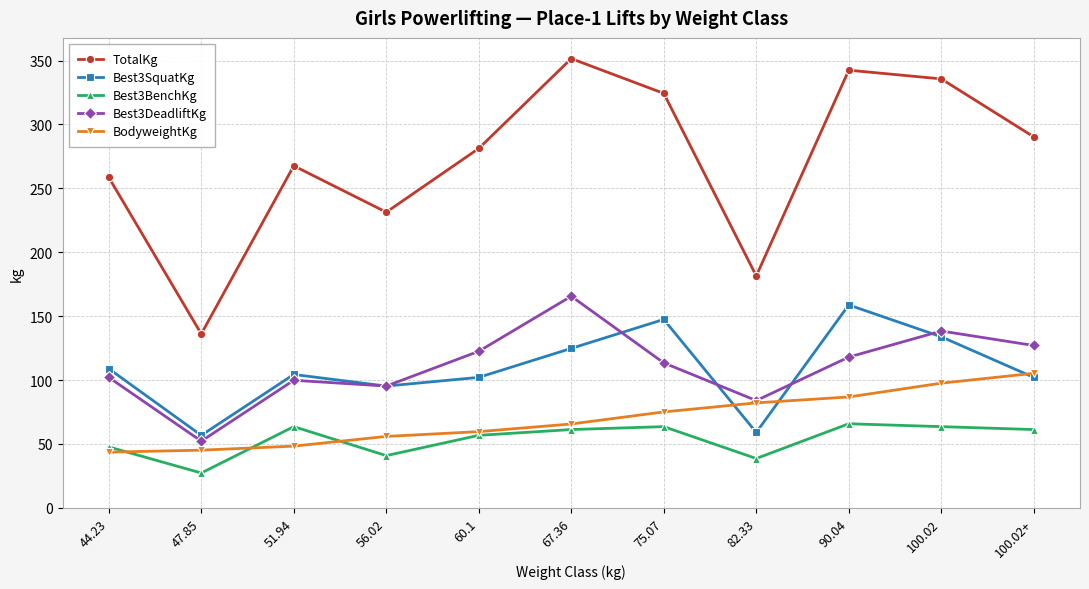

True or false: TotalKg and Best3DeadliftKg cross at least once.

False